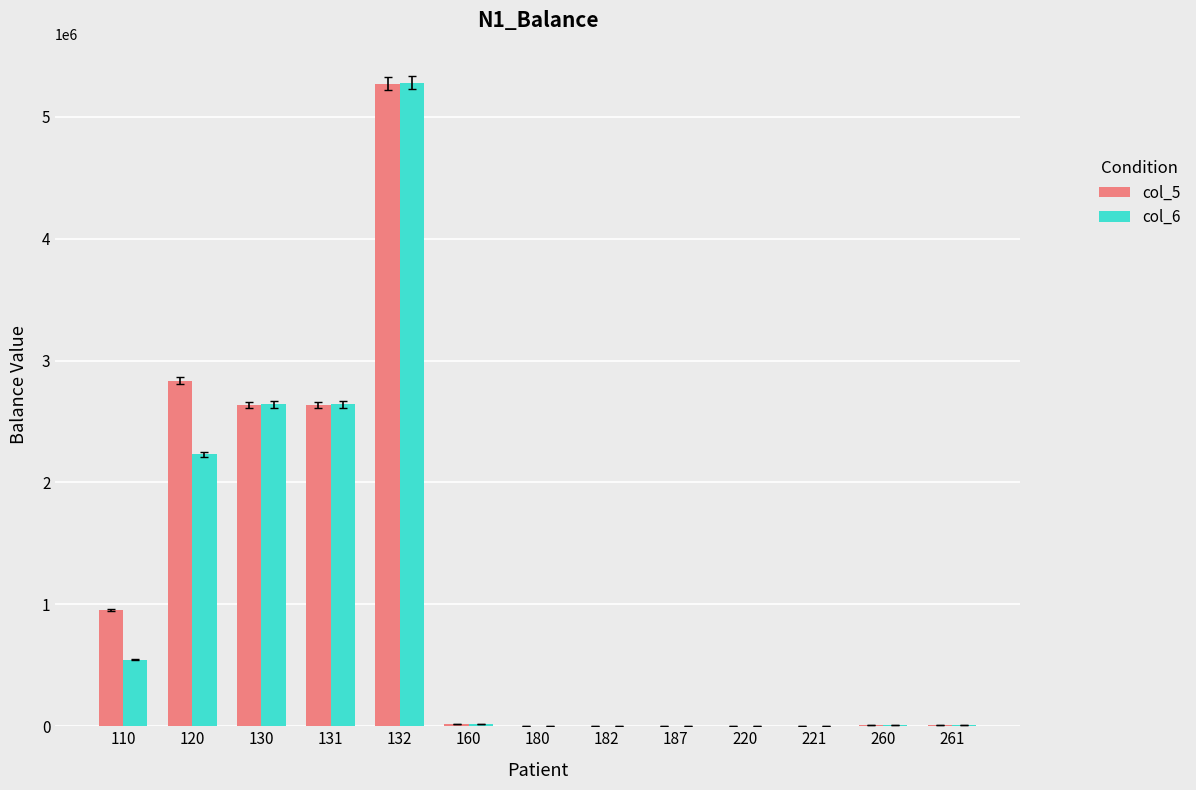

What is the average value of the col_6 series?

1029142.5